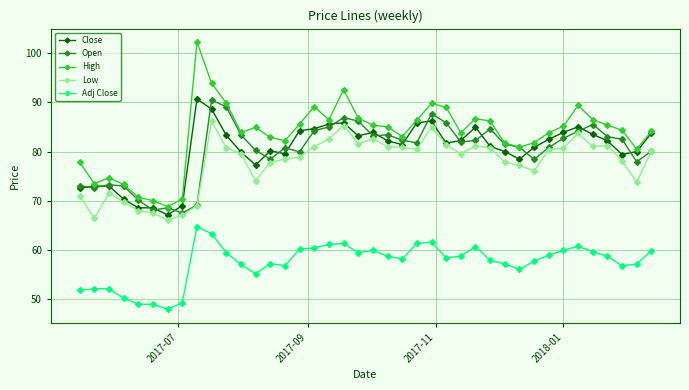

True or false: Close has more than 0 interior local peaks.

True